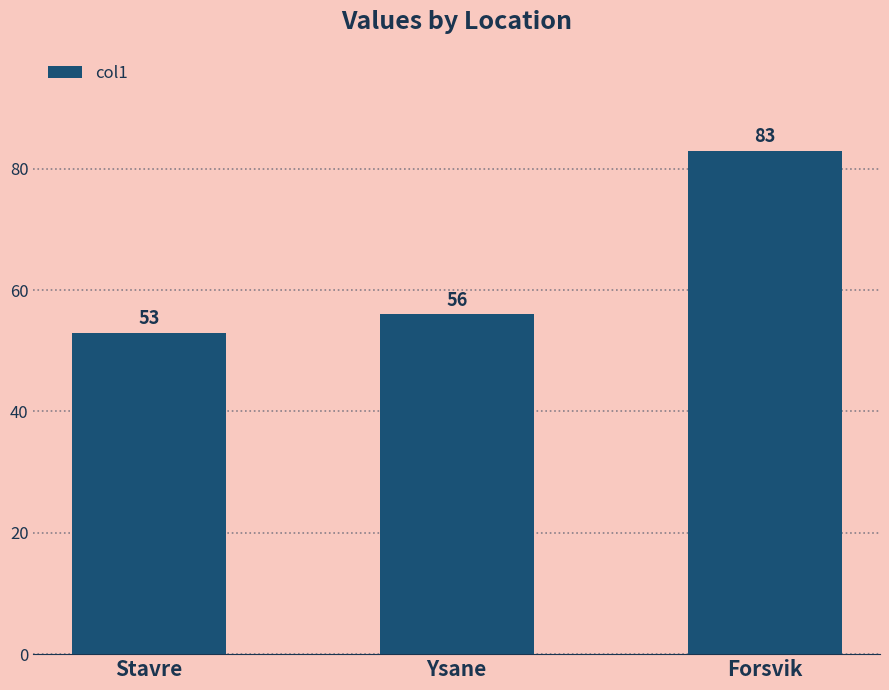

What is the change in value from Stavre to Ysane?

+3